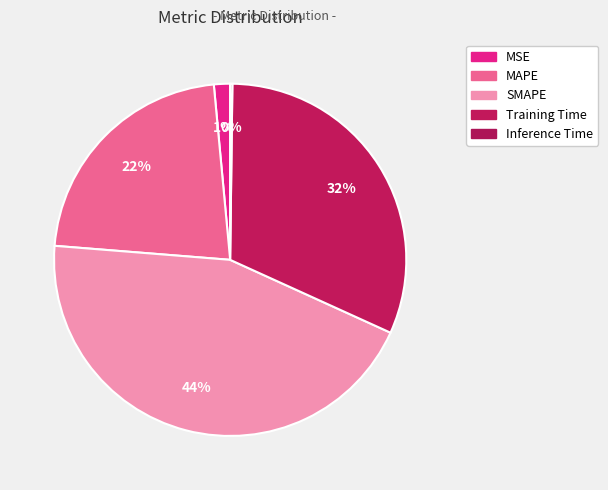

To the nearest percent, what percentage of the pie is Training Time?

32%